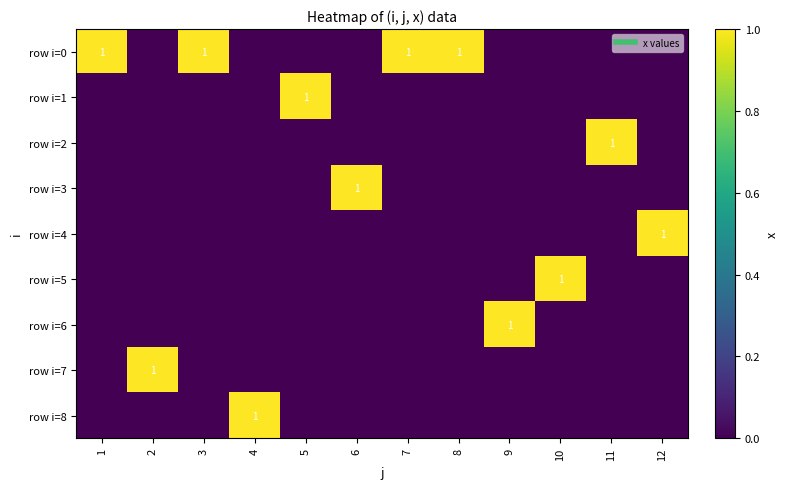

The value of row i=8 at 6 is 0. True or false?

True